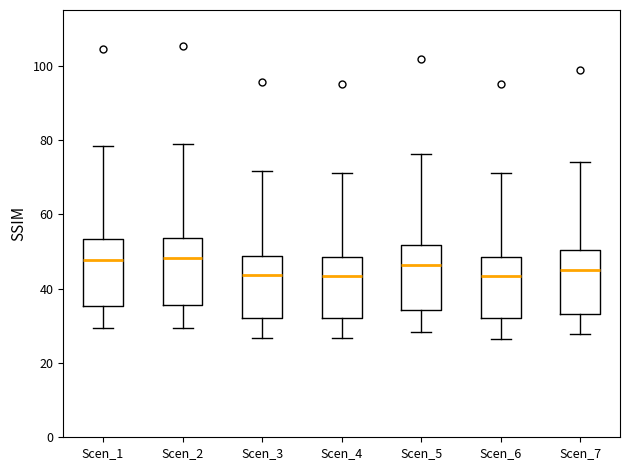

Reading left to right, transcribe this box plot: for each box, give where its median line is, the range the box spans, and where its two whiskers end, as read against the y-axis. The values are not printed on the chart, so give them approximately, as read against the axis.

Scen_1: median 48, box 36 to 54, whiskers 30 to 78
Scen_2: median 48, box 36 to 54, whiskers 30 to 78
Scen_3: median 44, box 32 to 48, whiskers 26 to 72
Scen_4: median 44, box 32 to 48, whiskers 26 to 72
Scen_5: median 46, box 34 to 52, whiskers 28 to 76
Scen_6: median 44, box 32 to 48, whiskers 26 to 72
Scen_7: median 46, box 34 to 50, whiskers 28 to 74